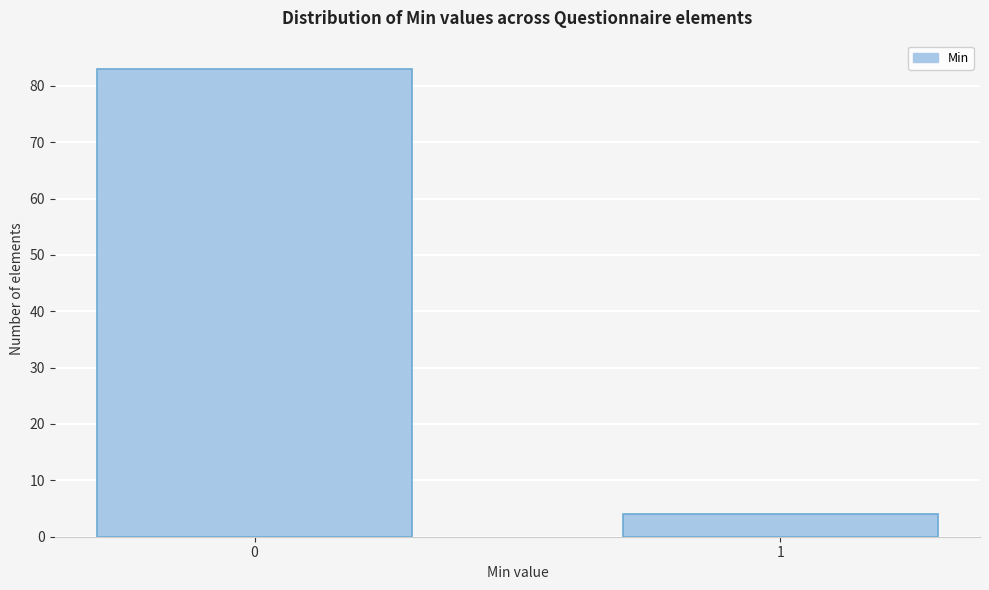

Reading right to left, extract all data points from this chart.

4	83